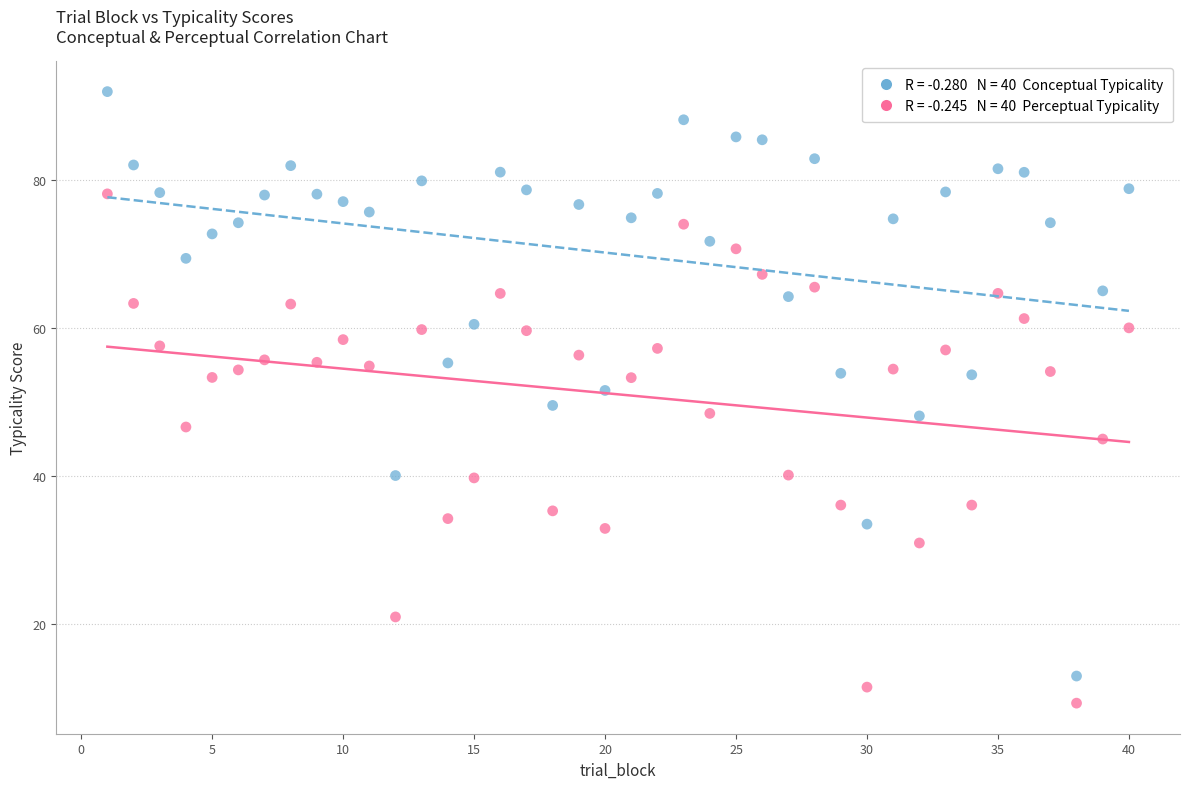

Across all data points, what is the range of Y values (max minus min)?

82.8